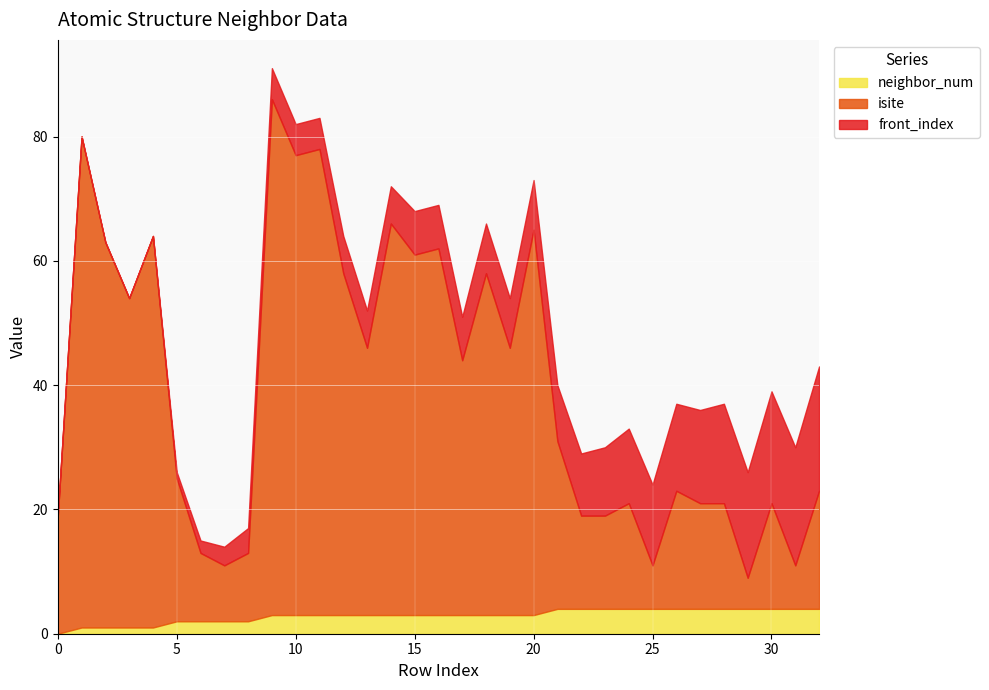

True or false: isite and neighbor_num cross at least once.

False